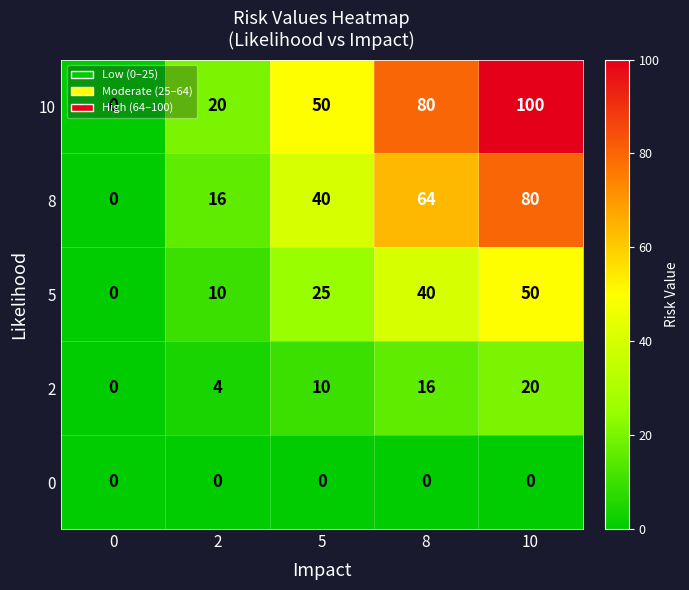

Rank the series by their average value, from lowest to highest.

0, 2, 5, 8, 10